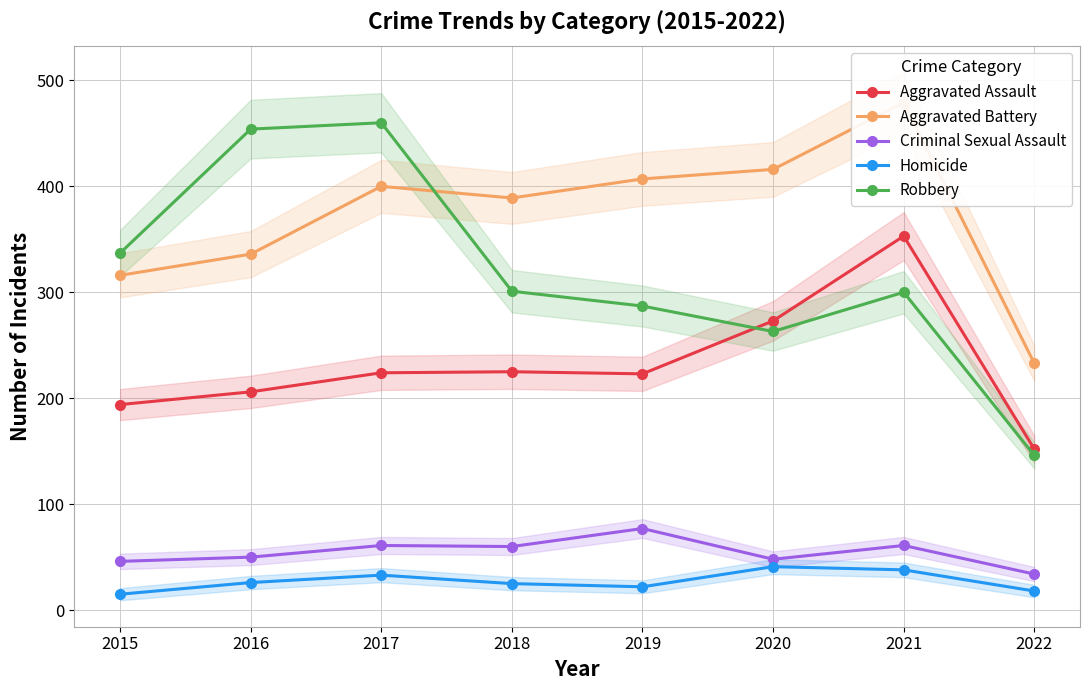

How many interior local valleys does the Aggravated Assault series have?

1